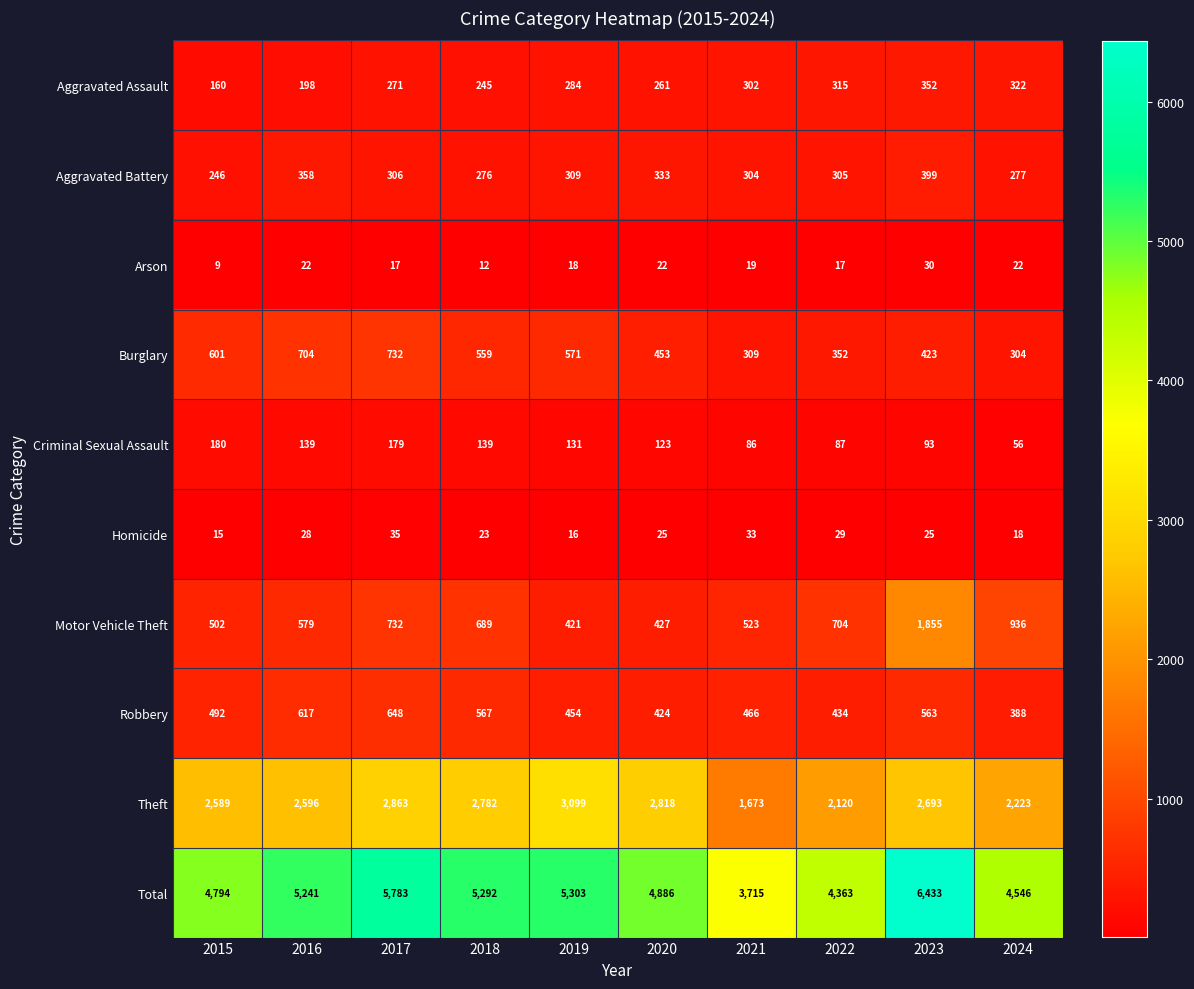

Rank the series at 2024 from lowest to highest value.

Homicide, Arson, Criminal Sexual Assault, Aggravated Battery, Burglary, Aggravated Assault, Robbery, Motor Vehicle Theft, Theft, Total